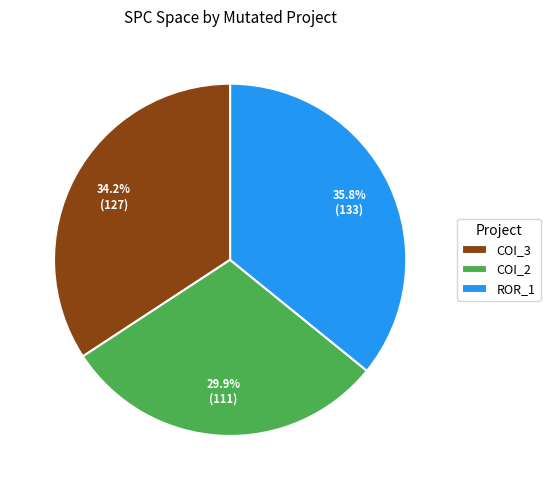

What is the total percentage of COI_2 and ROR_1?

65.8%